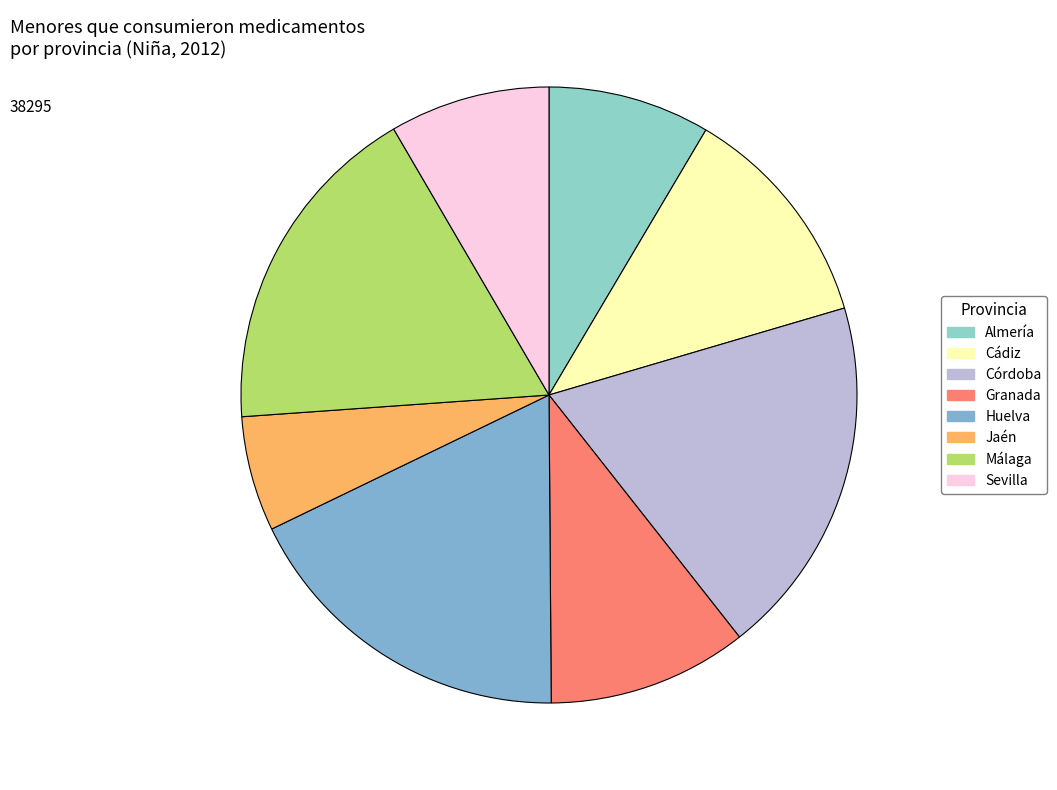

Which has a higher value, Córdoba or Huelva?

Córdoba